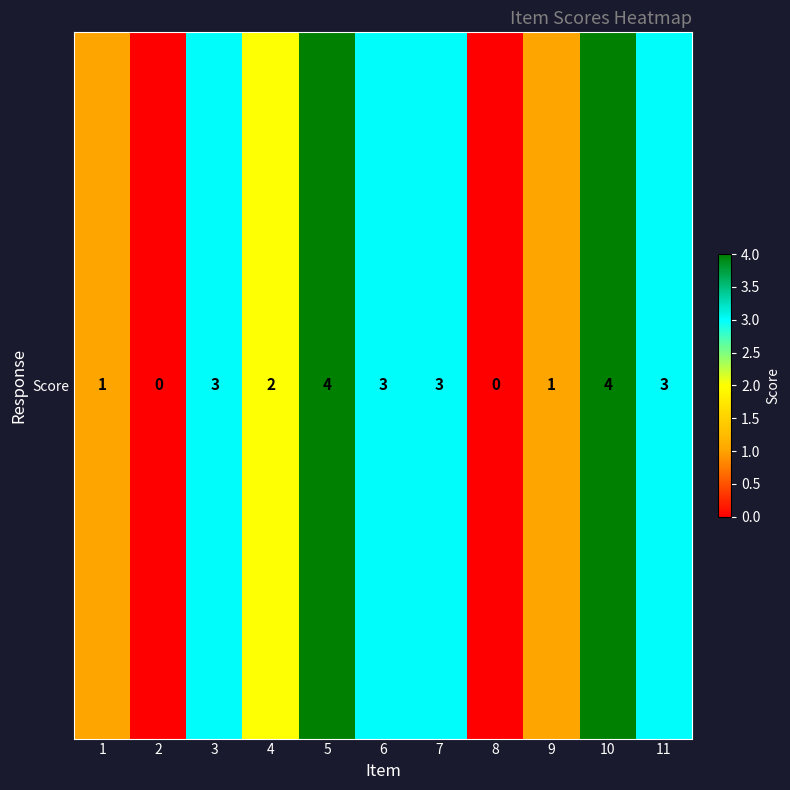

The chart shows a value of 5 at 3. True or false?

False